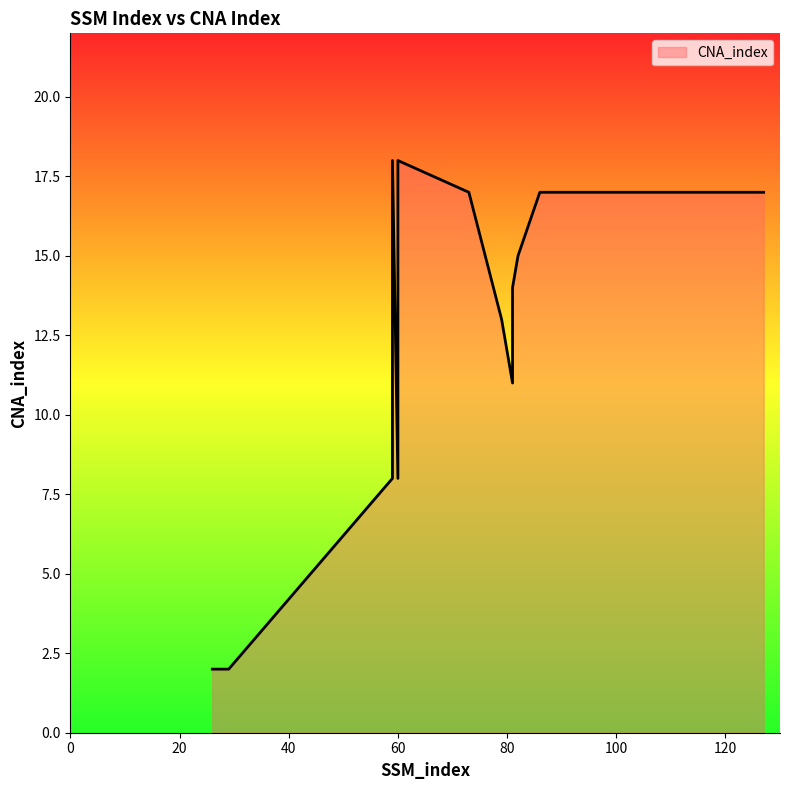

Which label corresponds to the smallest value in the chart?

26